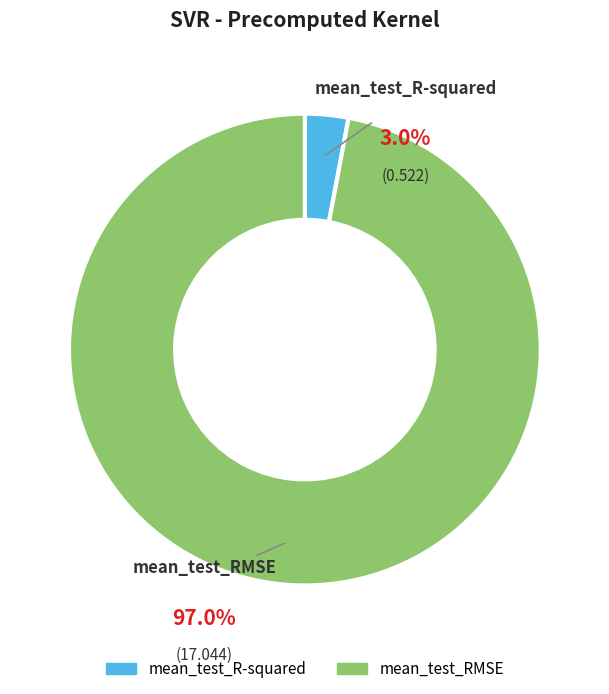

What percentage do mean_test_RMSE and mean_test_R-squared together represent?

100.0%